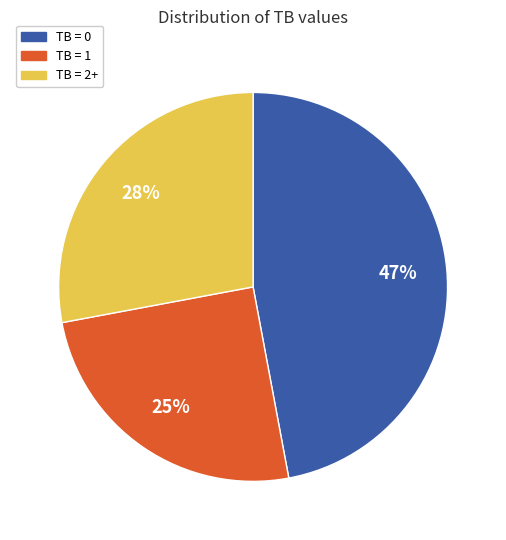

To the nearest percent, what percentage of the pie is TB = 1?

25%